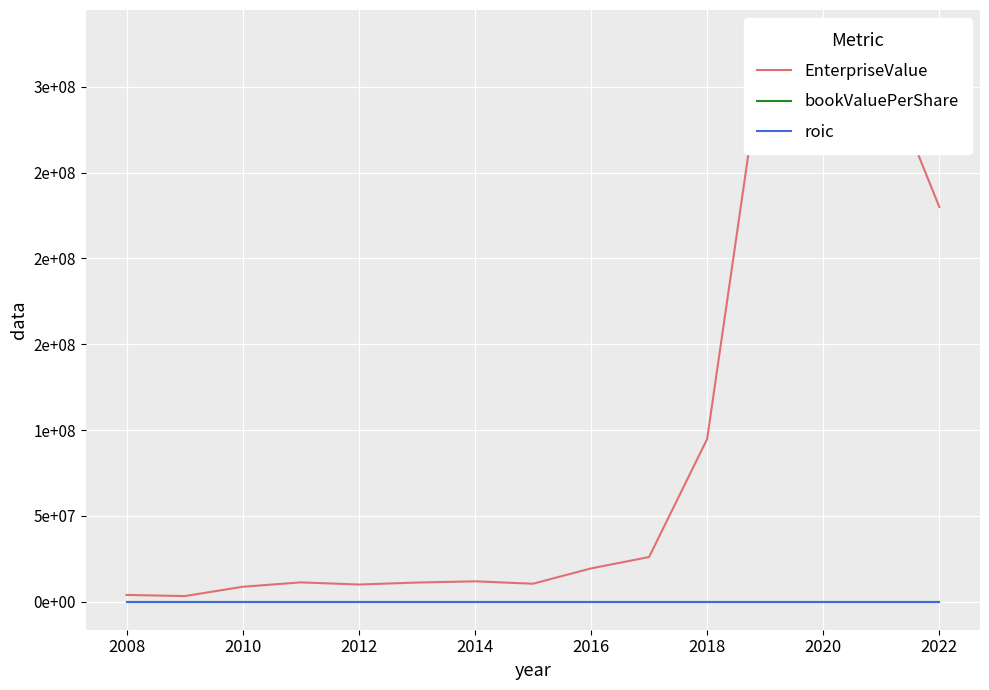

What is the smallest value displayed?

-0.8